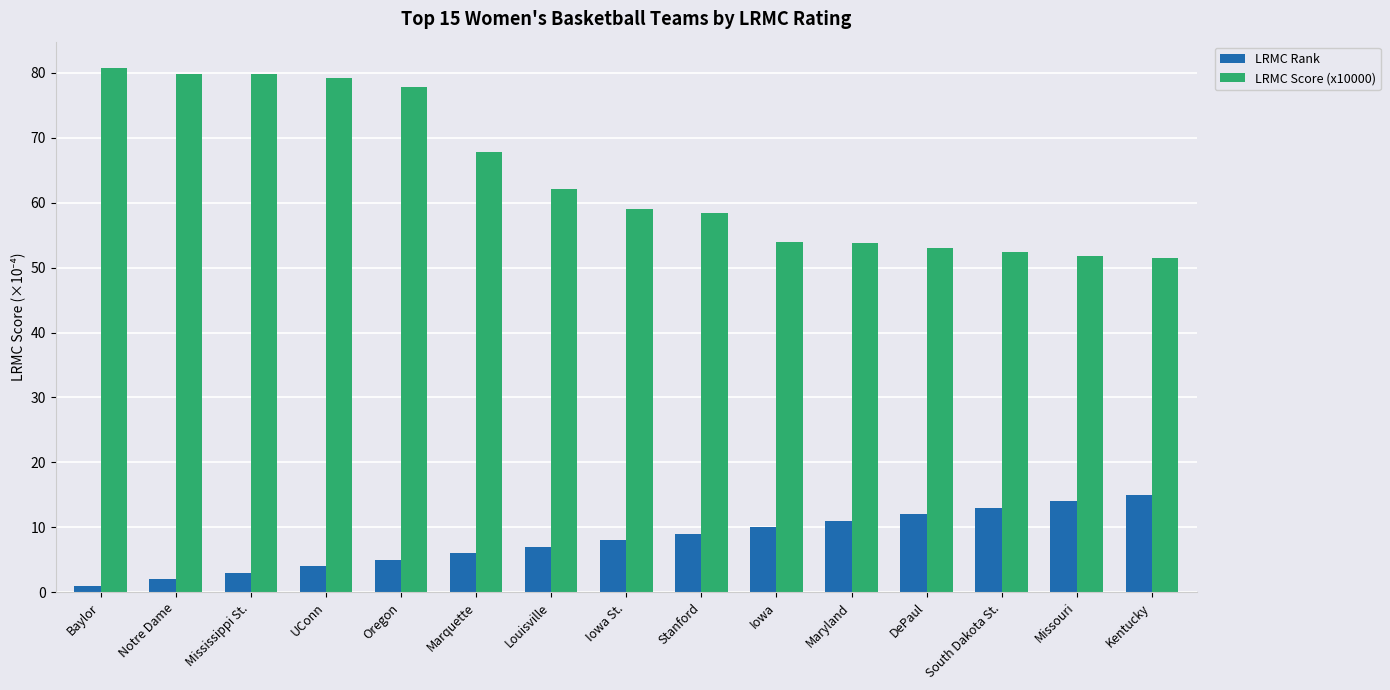

Which label corresponds to the largest value in the chart?

Baylor